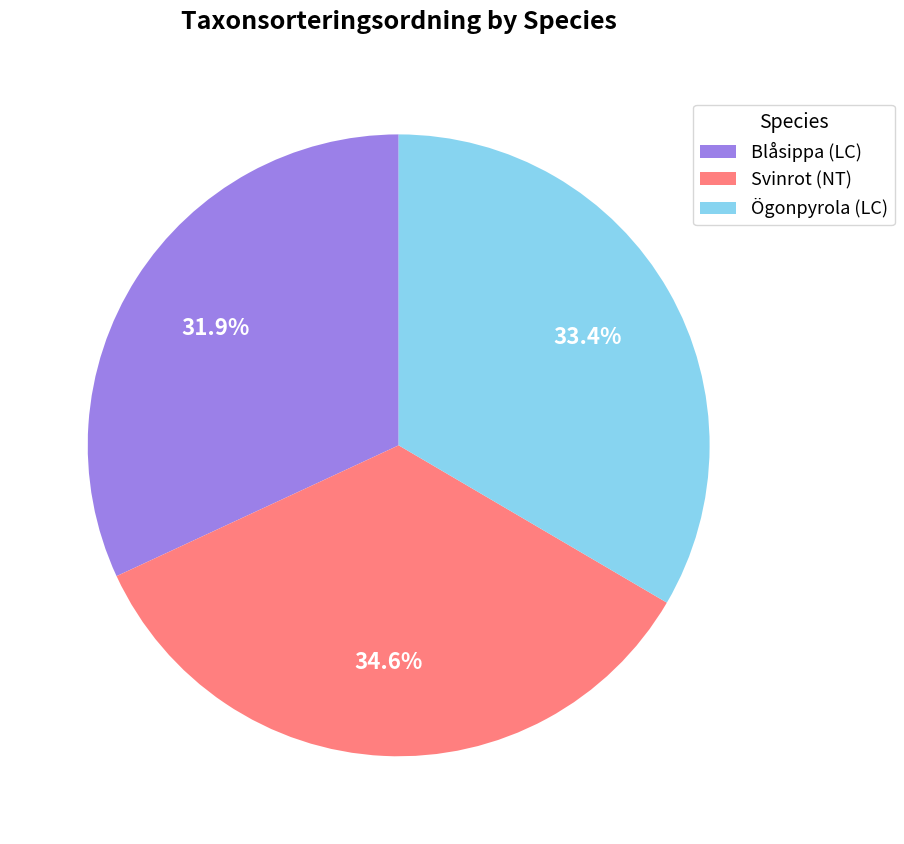

True or false: Svinrot (NT) accounts for 41% of the total.

False